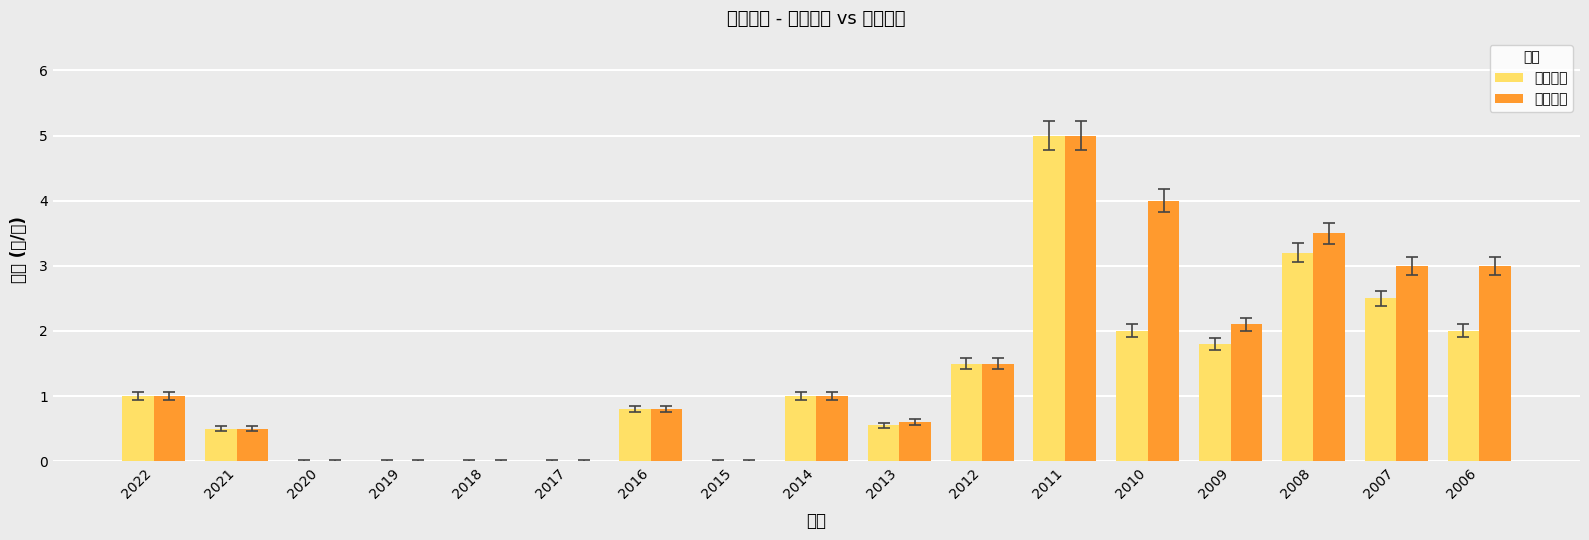

What is the difference between the maximum and minimum values in the 現金股利 series?

5.0